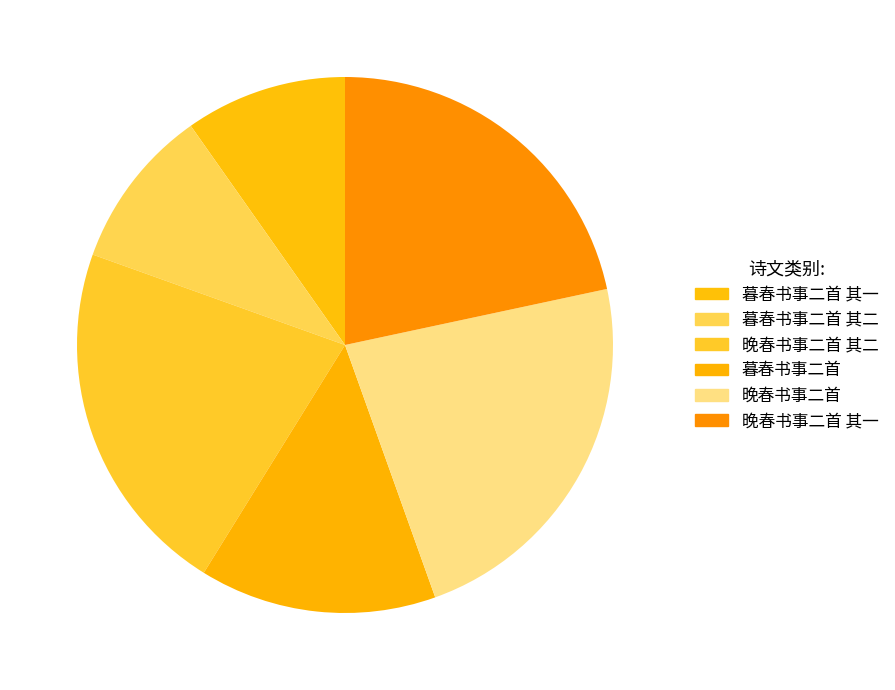

To the nearest percent, what portion does 暮春书事二首 其二 represent?

10%